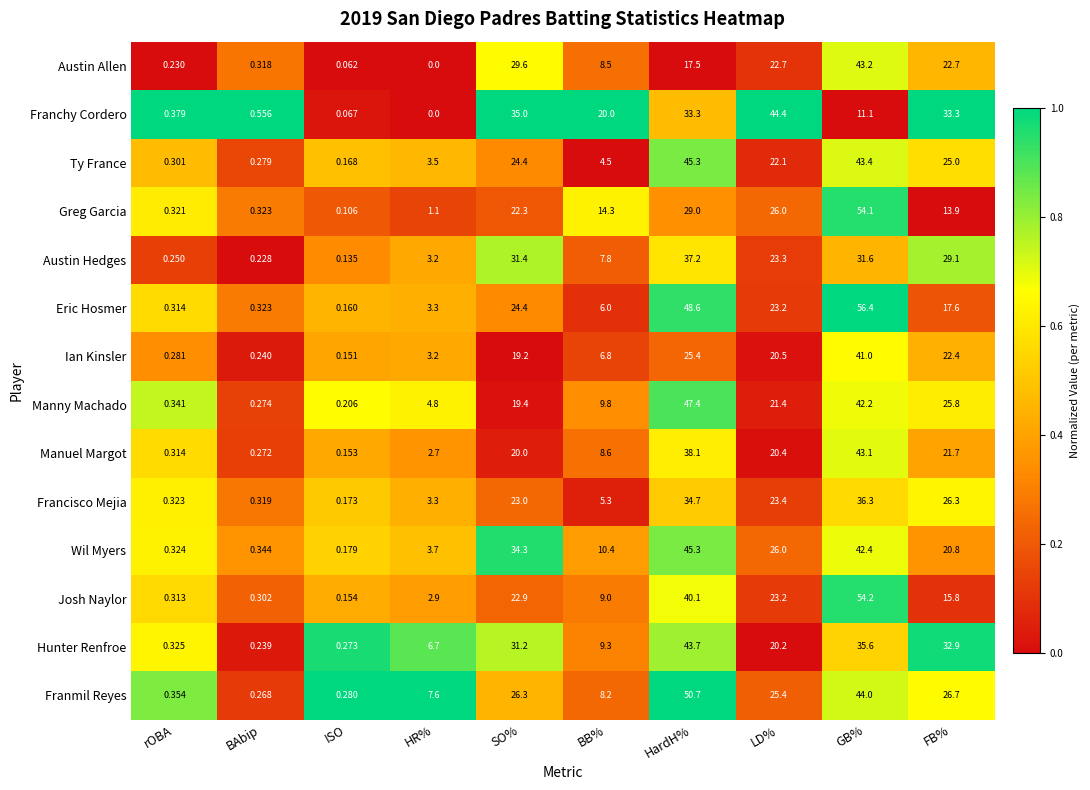

Between ISO and FB%, which series saw the biggest shift?

Franchy Cordero